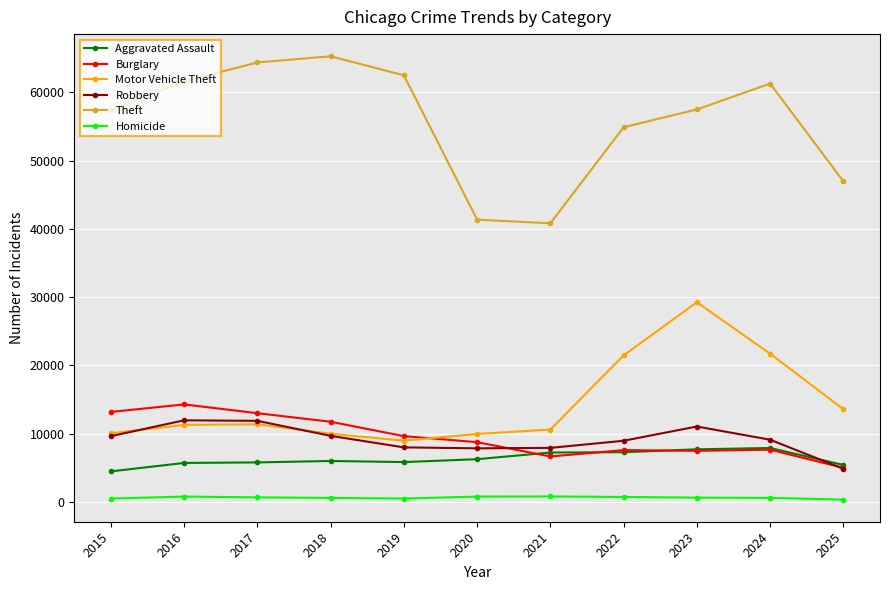

At which category does Motor Vehicle Theft reach its first local valley?

2019